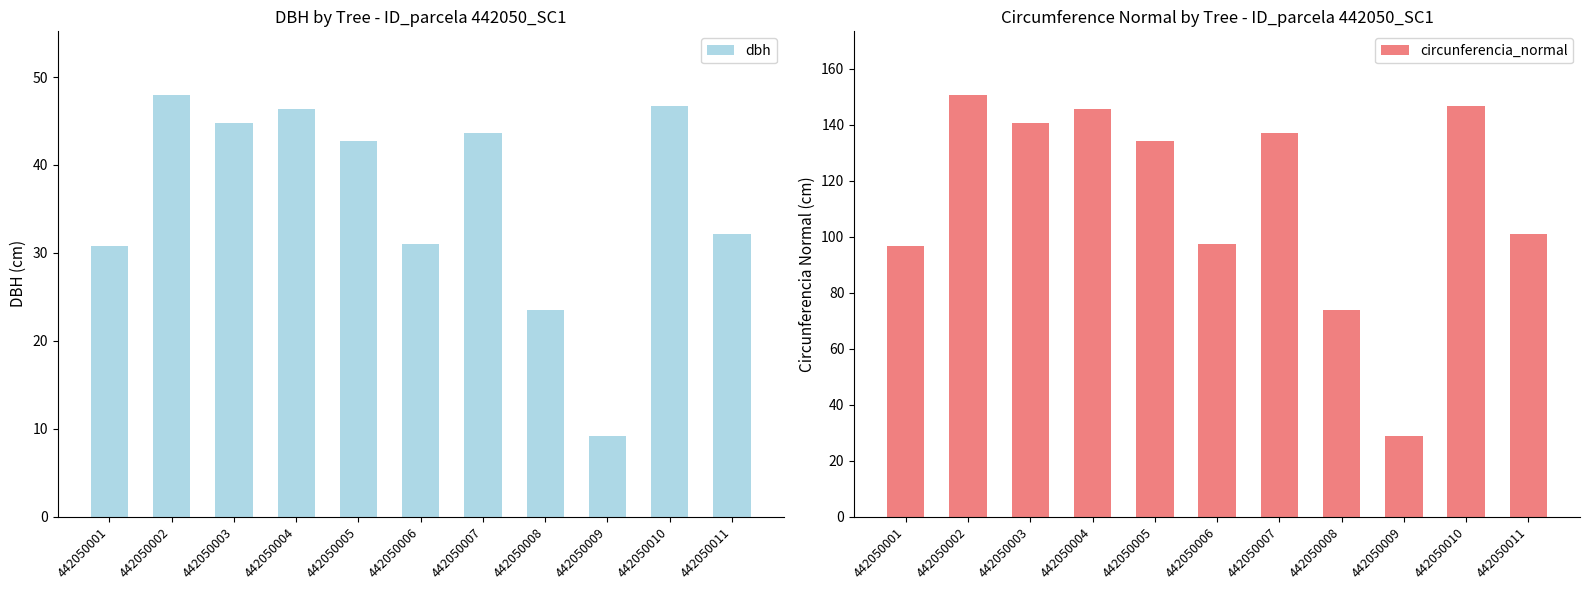

What is the value of the circunferencia_normal bar at the 6th from the left?

97.4